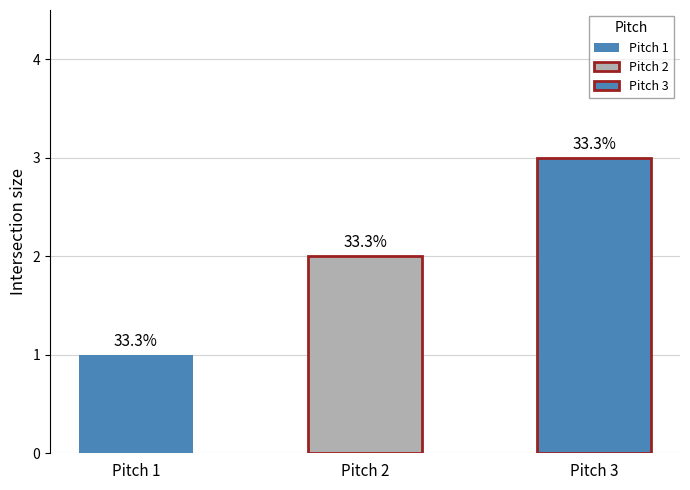

List the labels in order of value, largest first.

Pitch 3, Pitch 2, Pitch 1